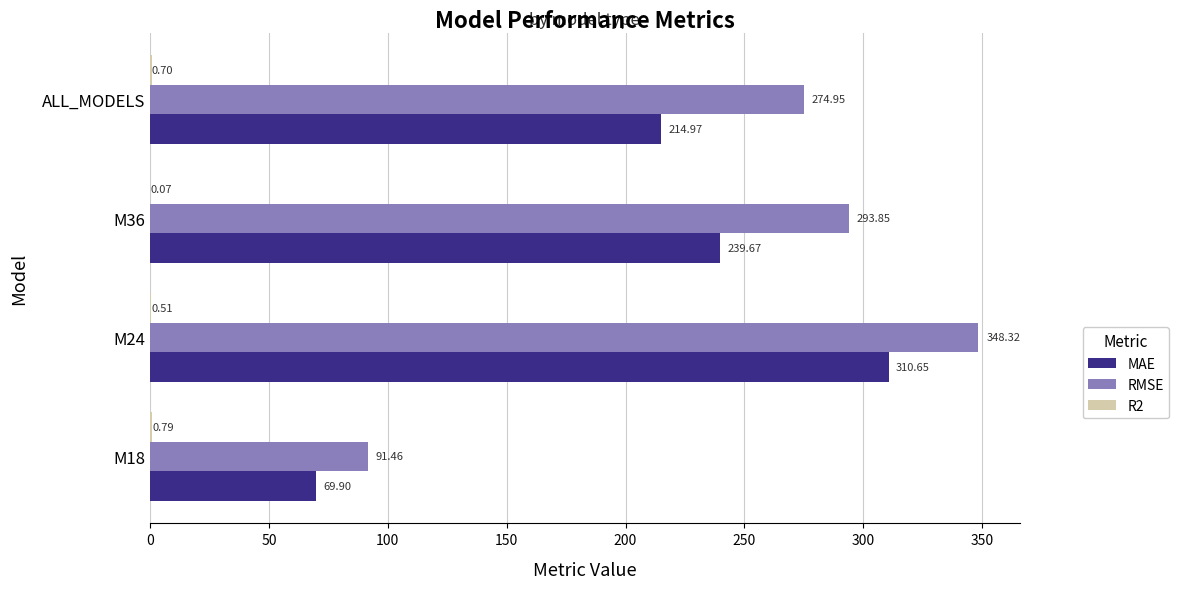

Which series has the largest total across all categories?

RMSE